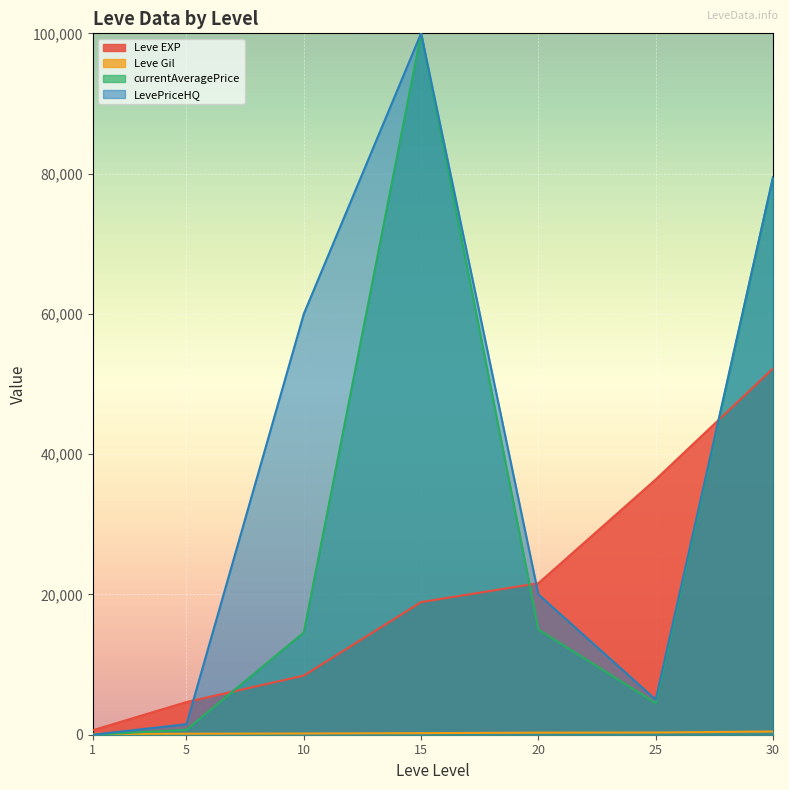

What is the total value across all series at 1?

745